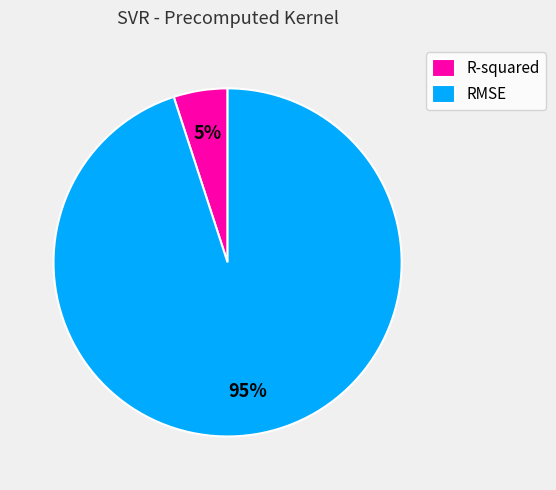

Between RMSE and R-squared, which is larger?

RMSE